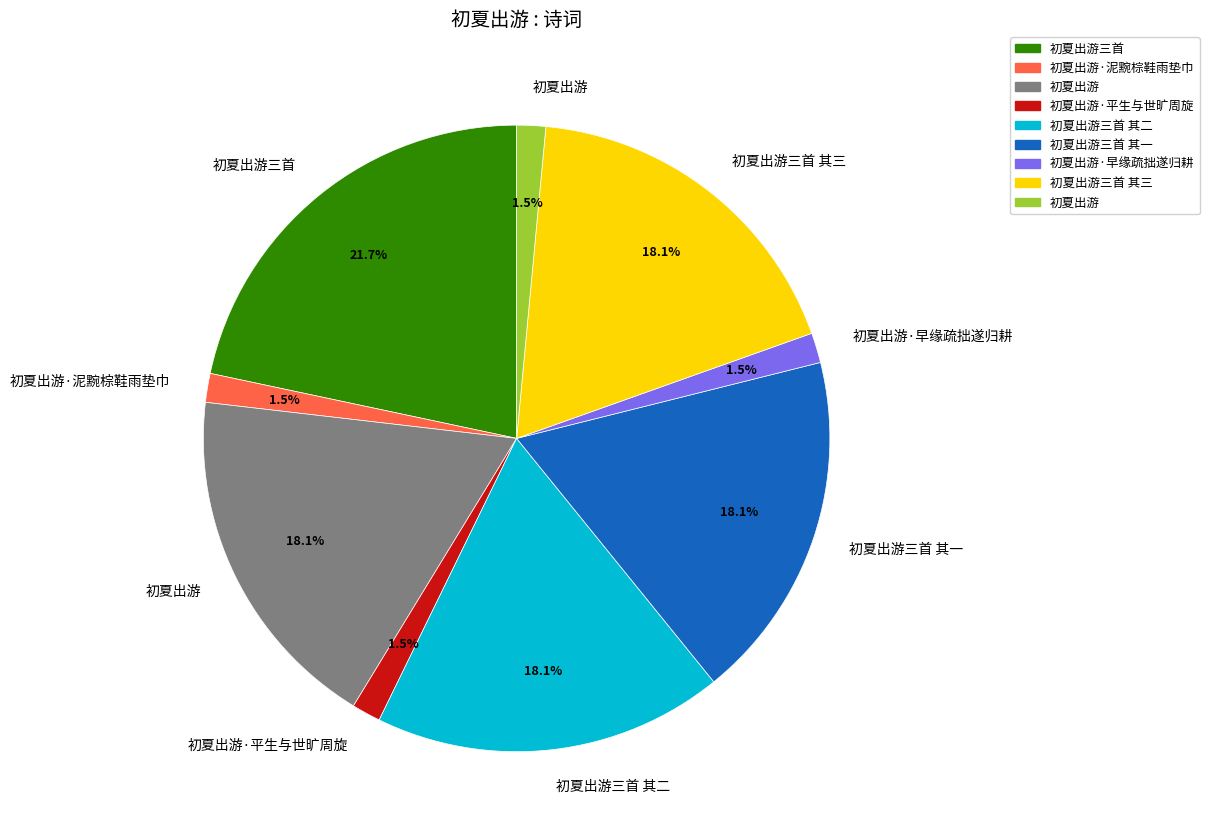

Is there a majority slice in this chart?

No